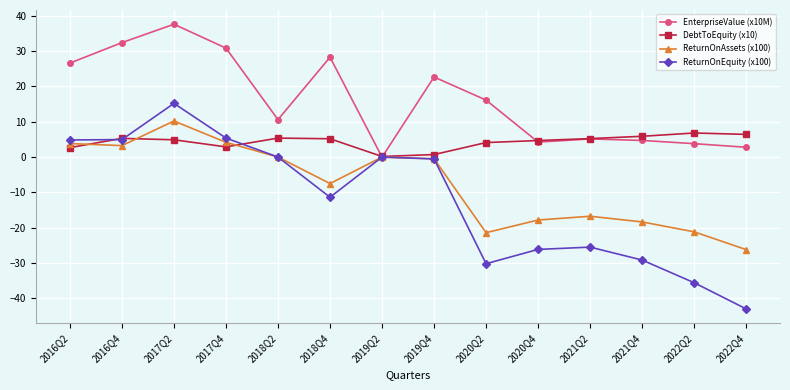

What is the greatest value displayed?

37.6